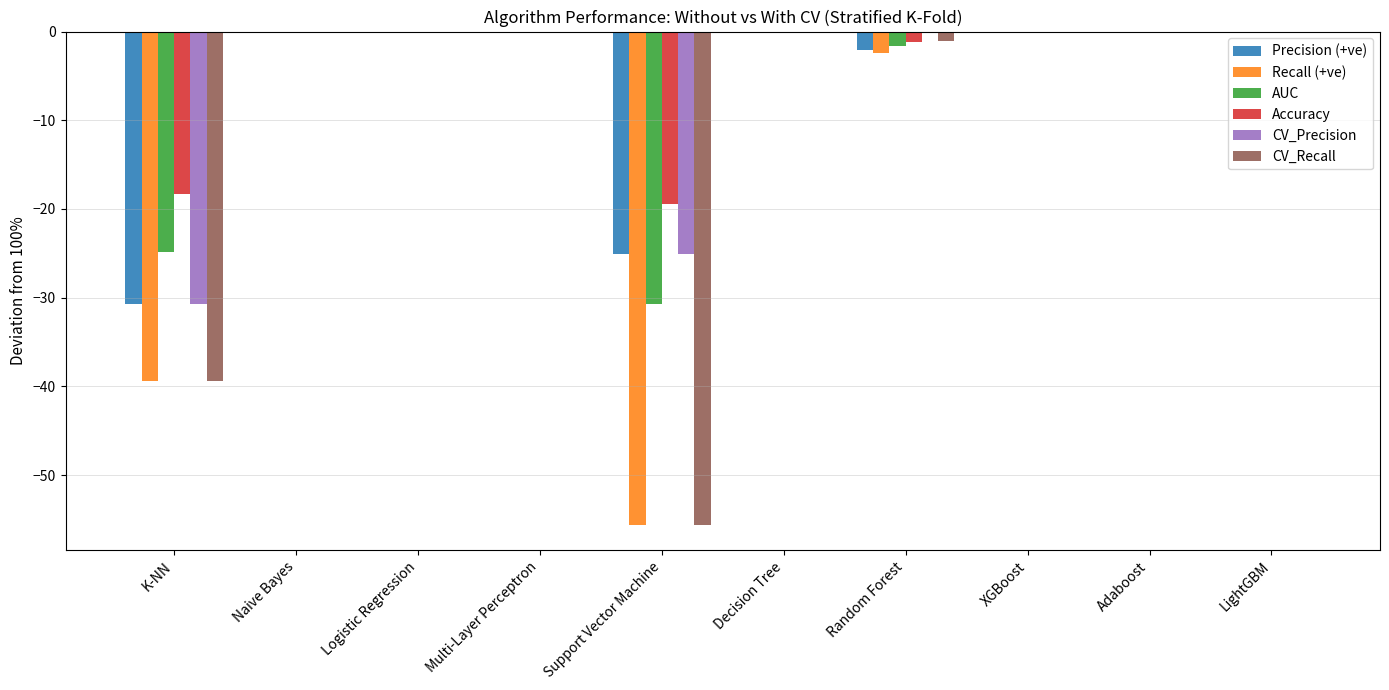

At which label is Precision (+ve) closest to -15?

Support Vector Machine